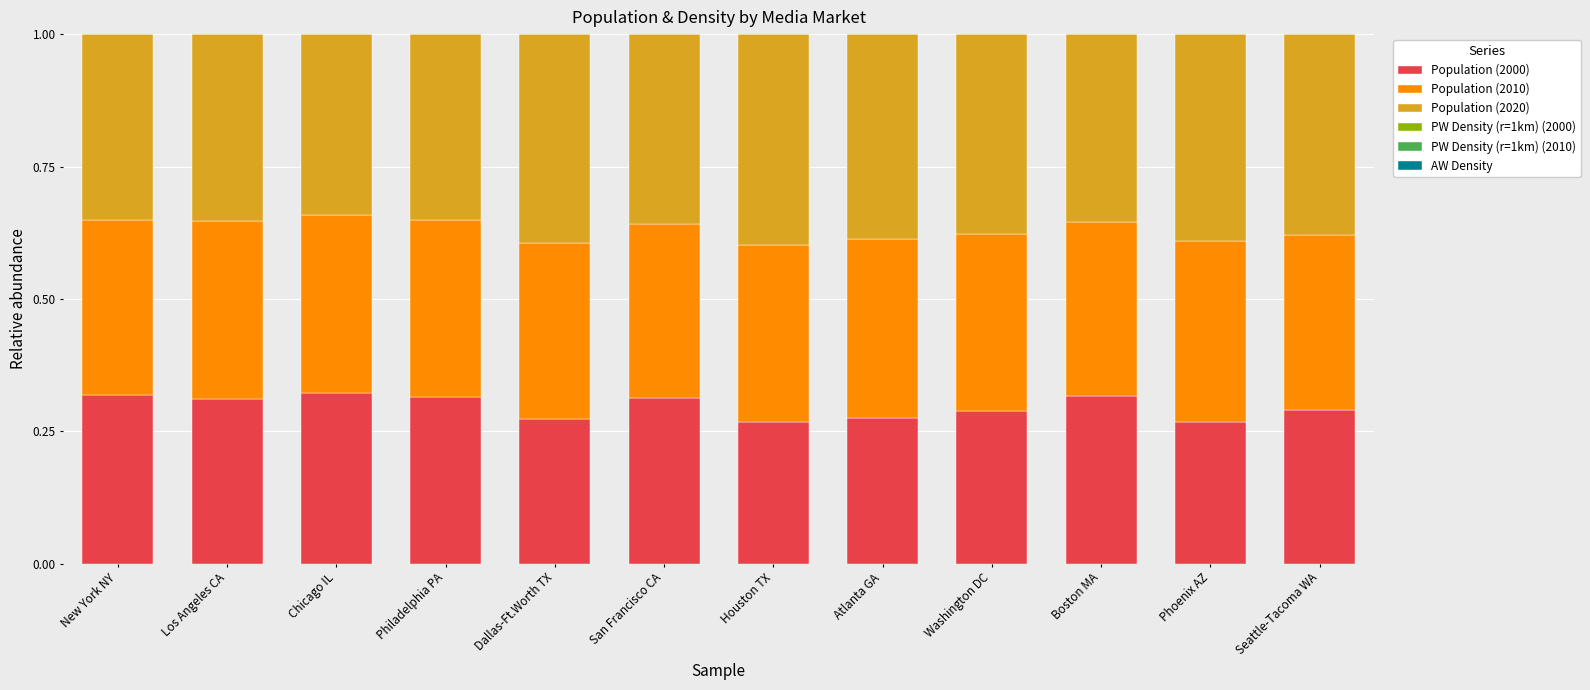

The Population (2000) series shows 0.3 at Seattle-Tacoma WA. True or false?

True